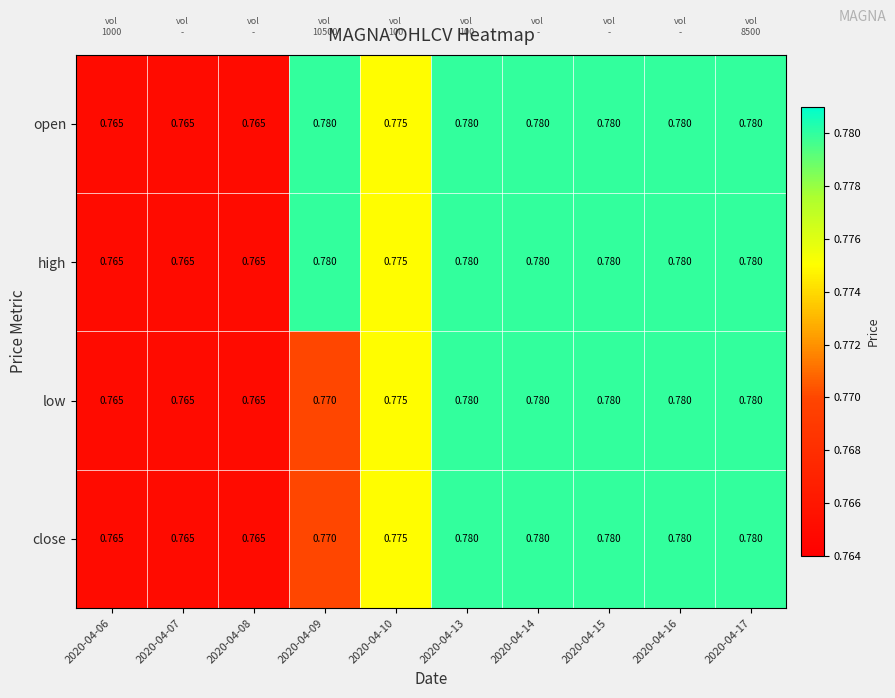

Is the value of high at 2020-04-17 greater than the value of low at 2020-04-08?

Yes